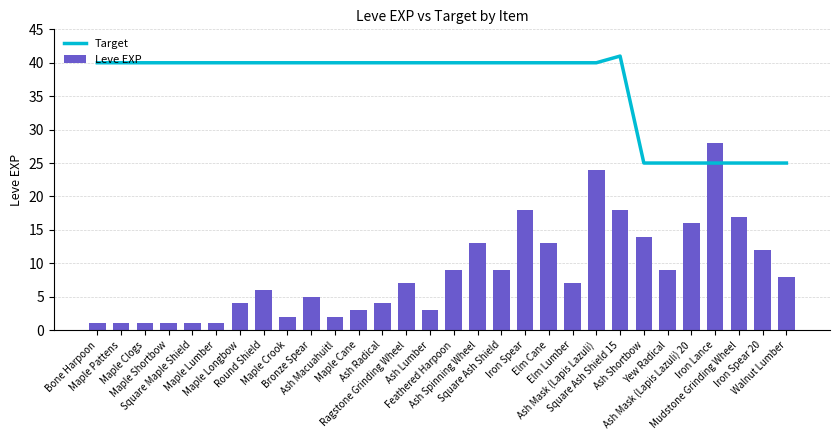

Is the value of Leve EXP at Iron Spear 20 greater than the value of Target at Ash Mask (Lapis Lazuli)?

No